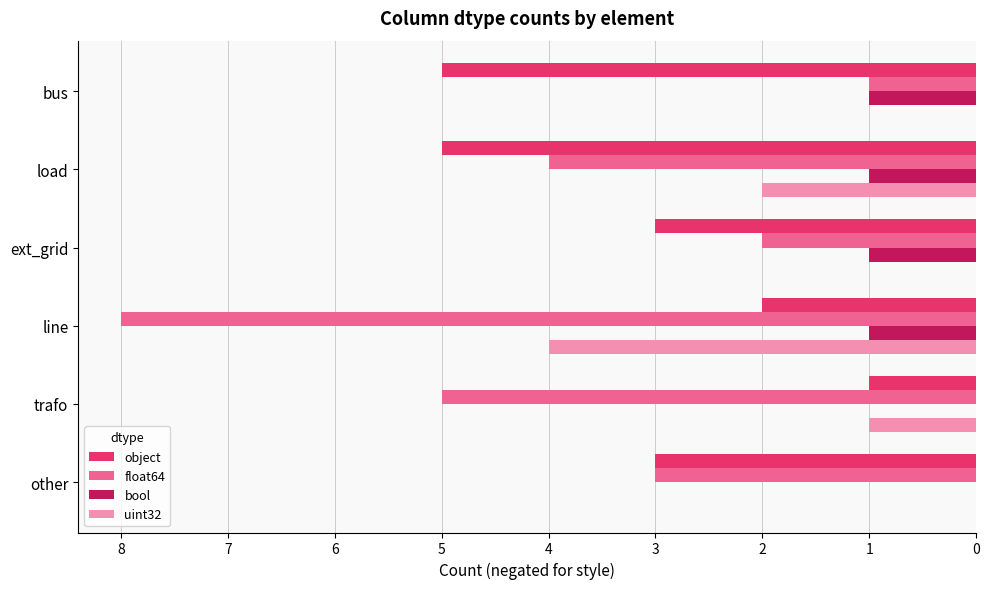

Reading right to left, transcribe all the data shown in this chart.

object: -3	-1	-2	-3	-5	-5
float64: -3	-5	-8	-2	-4	-1
bool: 0	0	-1	-1	-1	-1
uint32: 0	-1	-4	0	-2	0